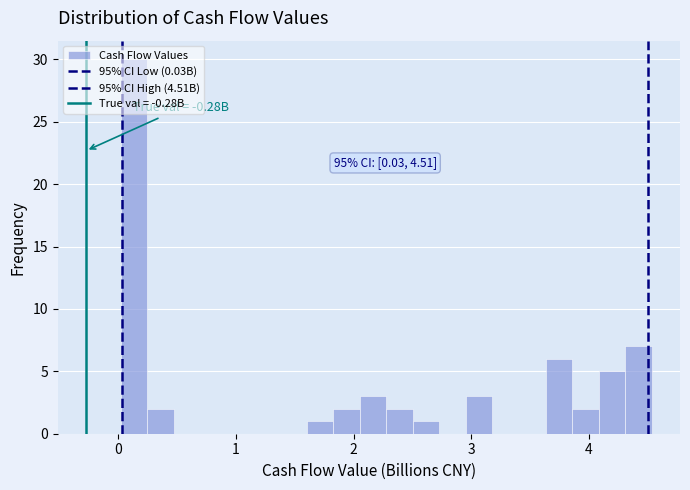

Read against the x-axis, roughly where is the centre of the tallest bar?

0.1